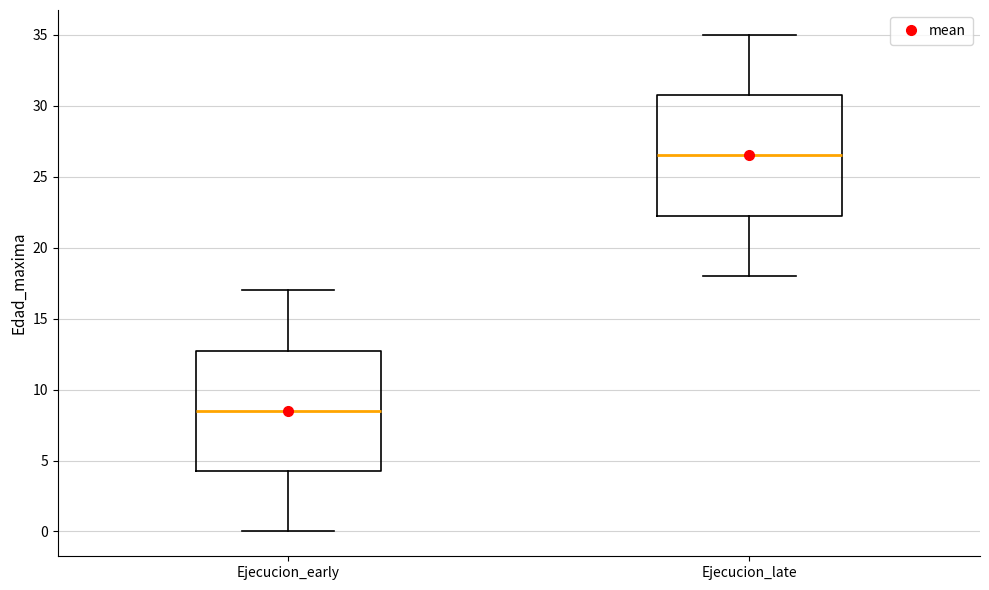

Where is the upper edge of the box for Ejecucion_early on the y-axis? The values are not printed on the chart, so give them approximately, as read against the axis.

13.0